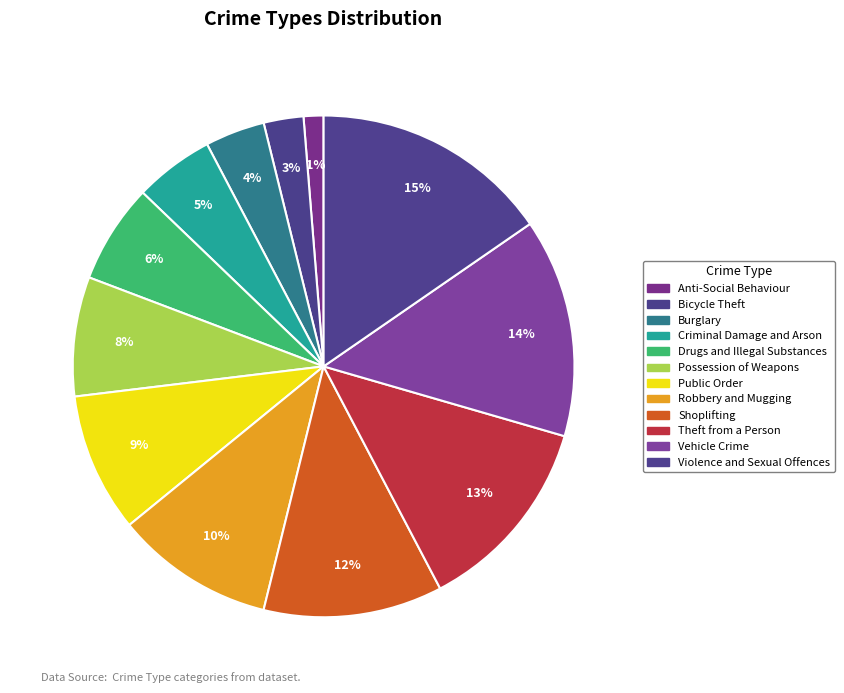

Approximately how many times larger is the value at Public Order compared to Anti-Social Behaviour?

7.0